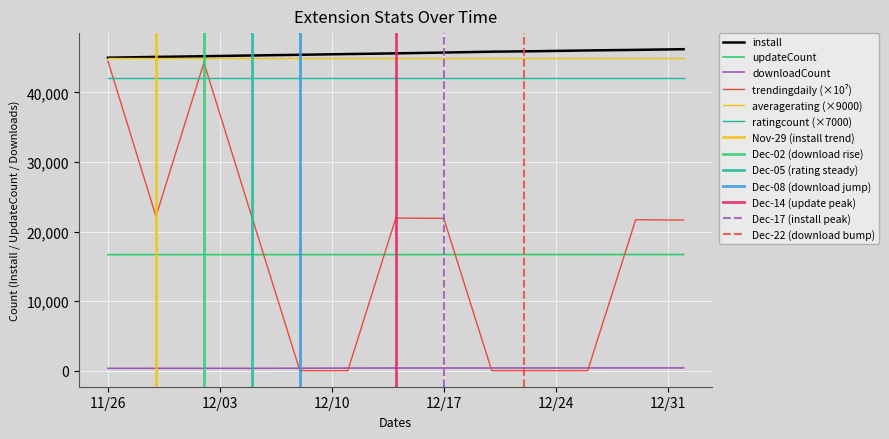

What is the lowest value of the updateCount series?

16669.0